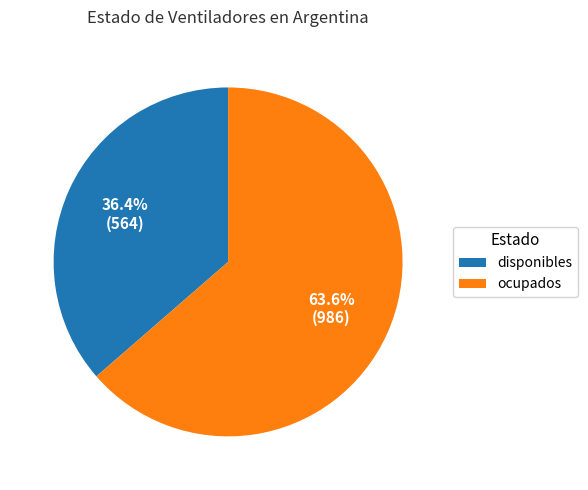

Rank the categories by value from lowest to highest.

disponibles, ocupados